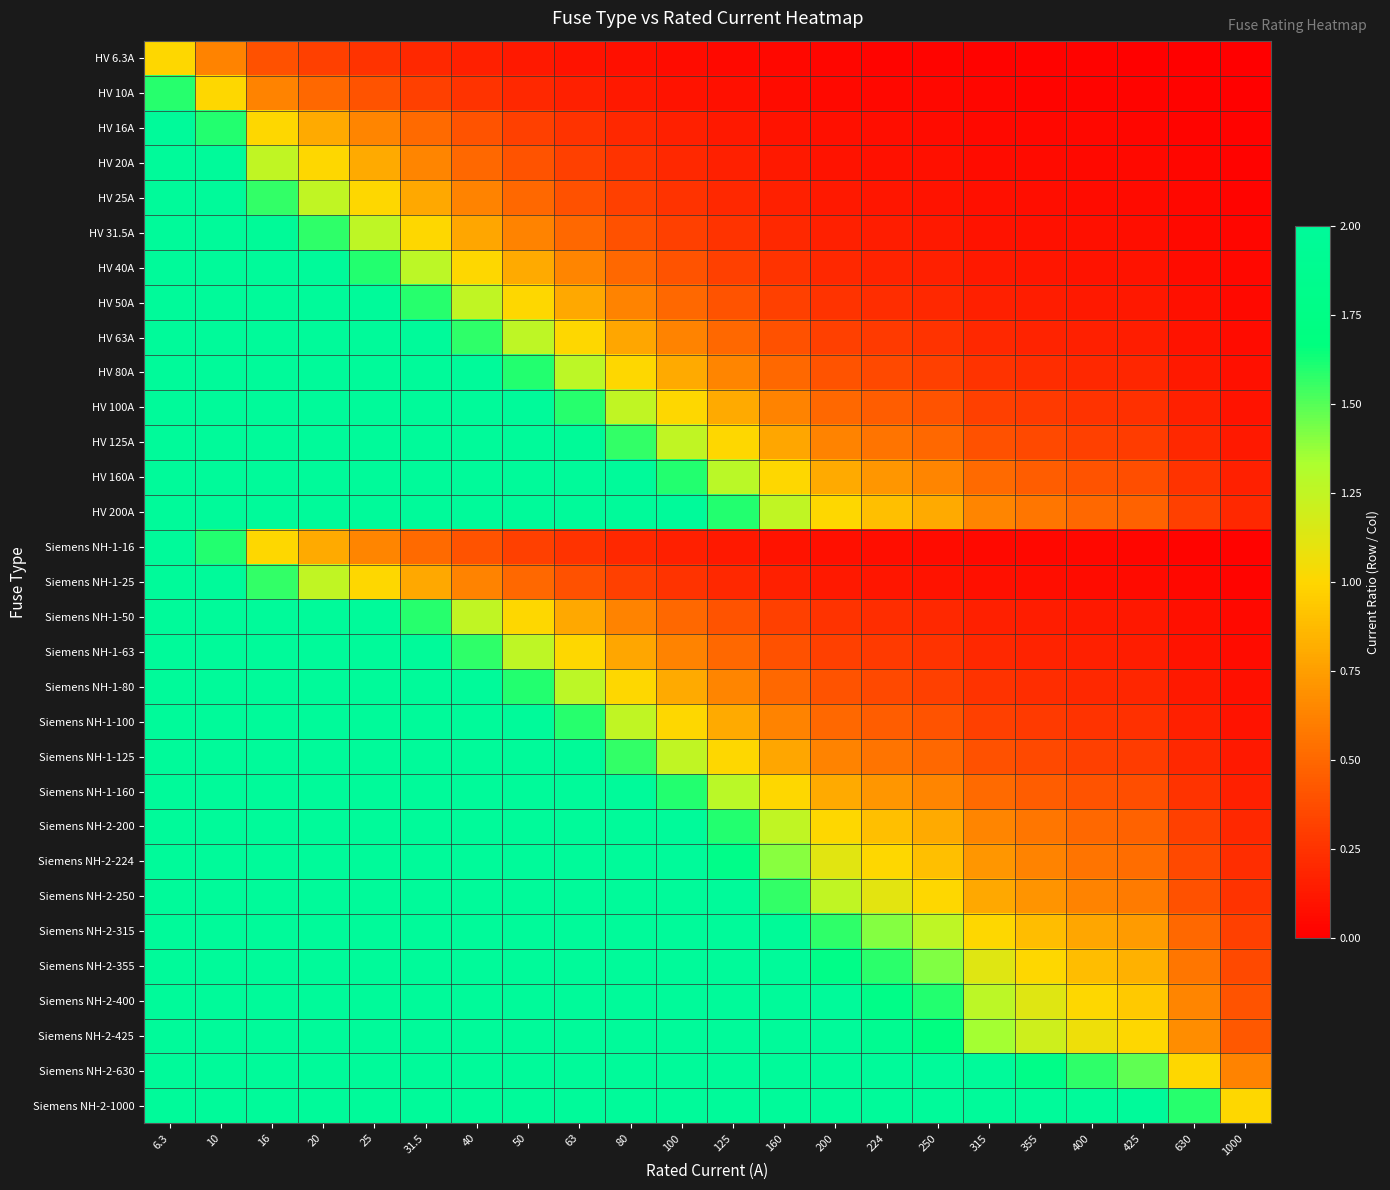

What is the difference between the highest and lowest values at 224?

4.4